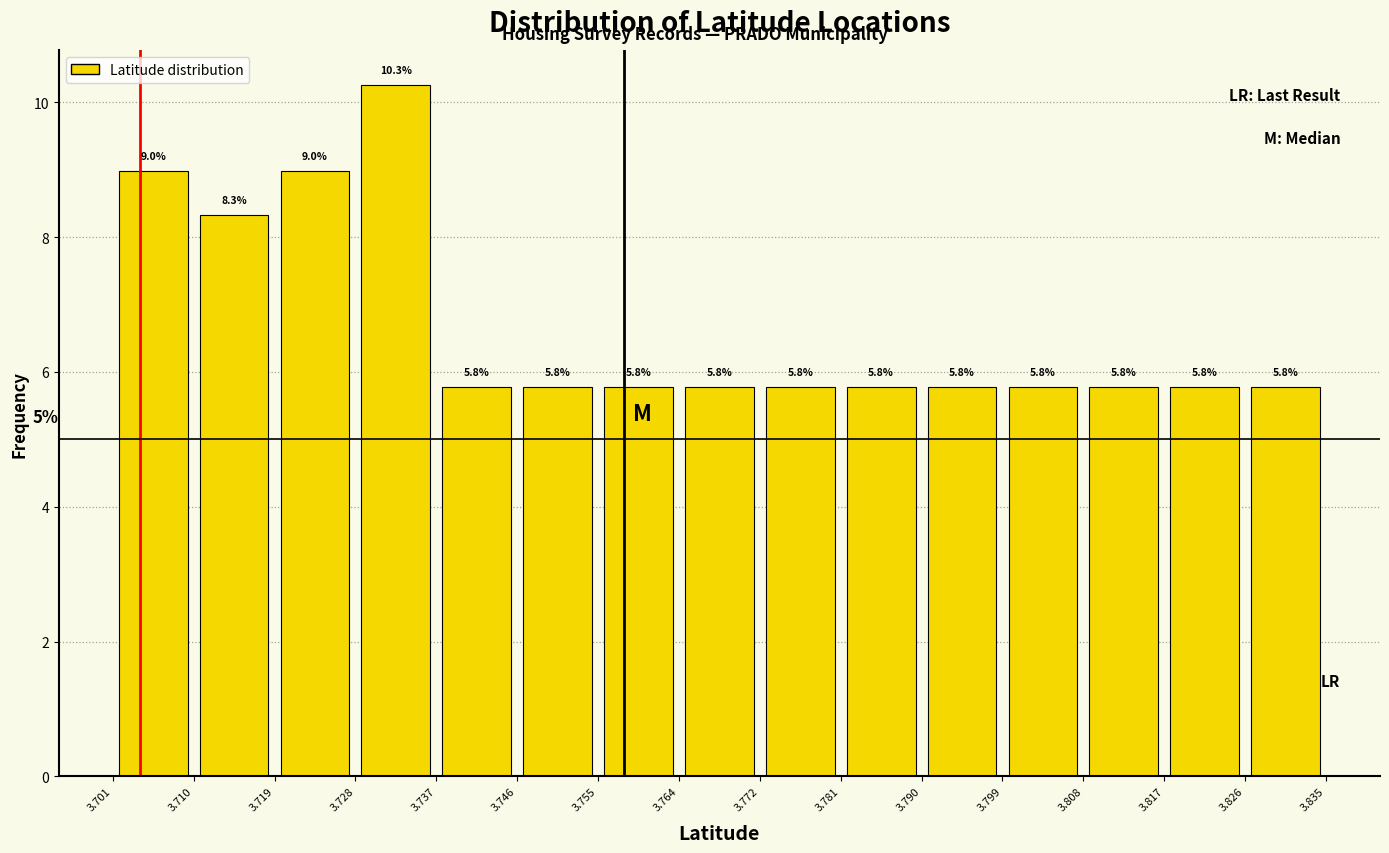

What is the height of the bar covering 3.701 to 3.710 on the x-axis?

9.0